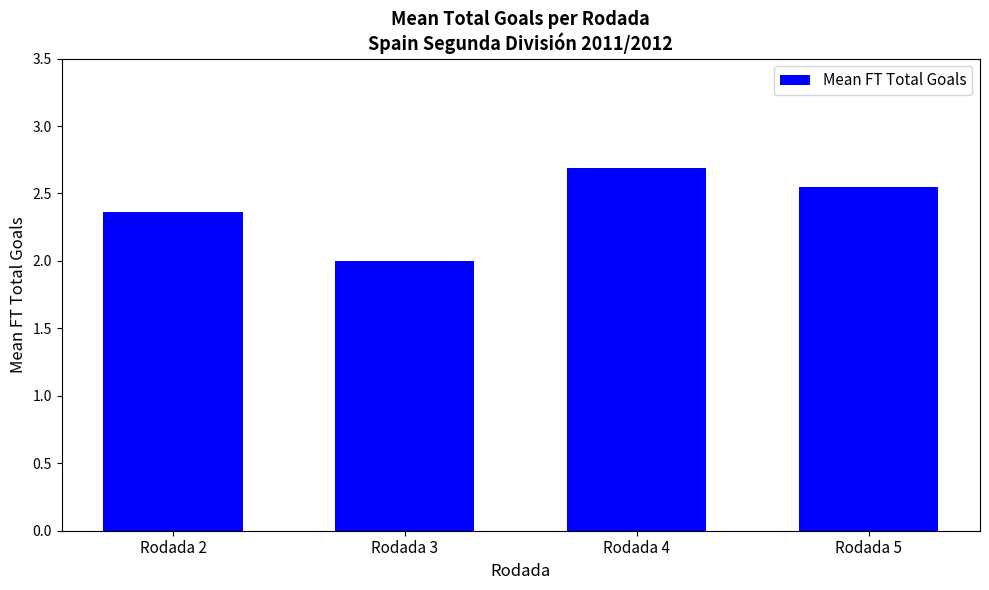

True or false: the data shows 1.2 at Rodada 5.

False